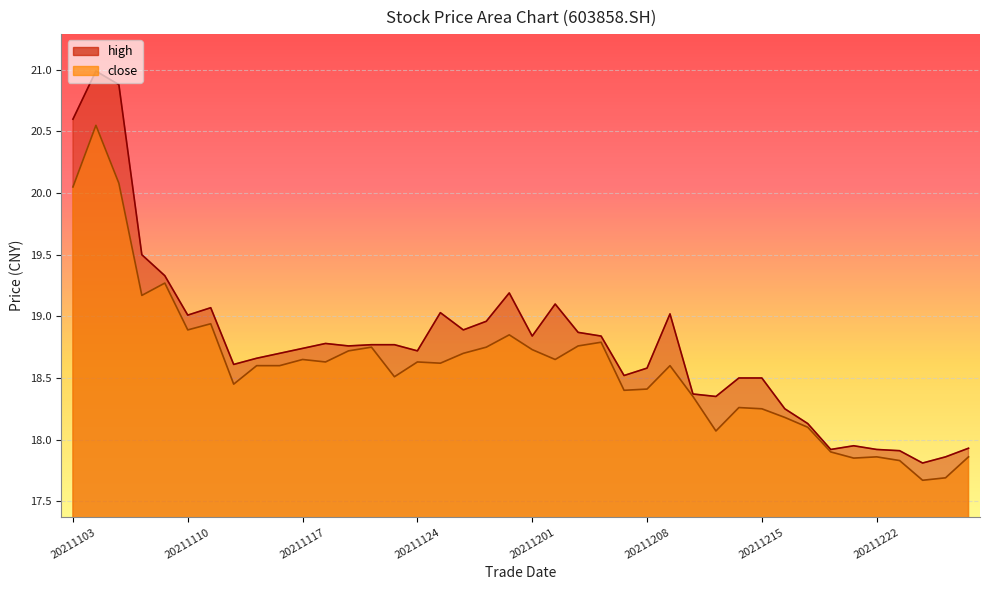

Rank the series by their average value, from lowest to highest.

close, high